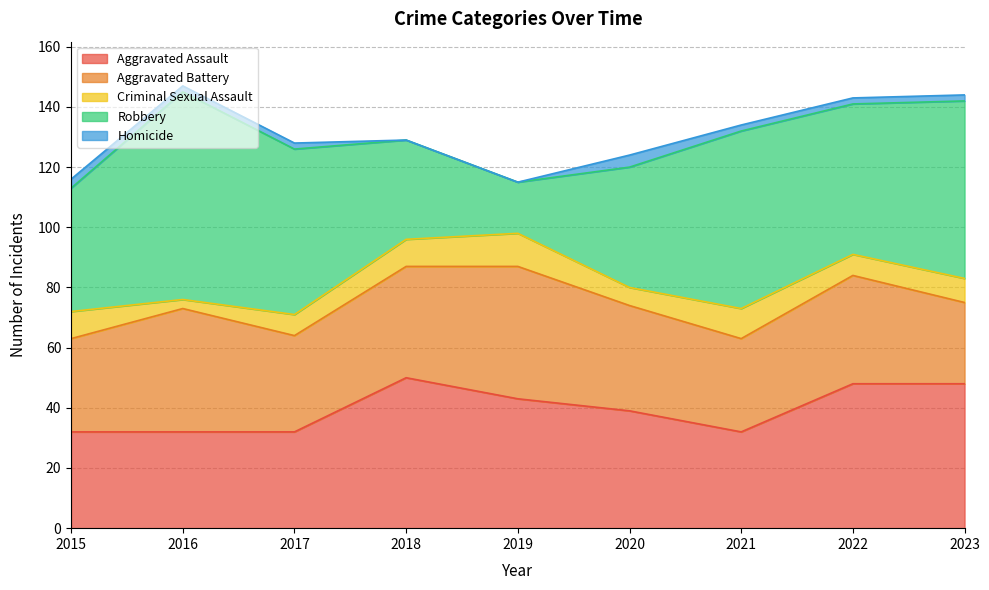

How many lines are shown in the chart?

5